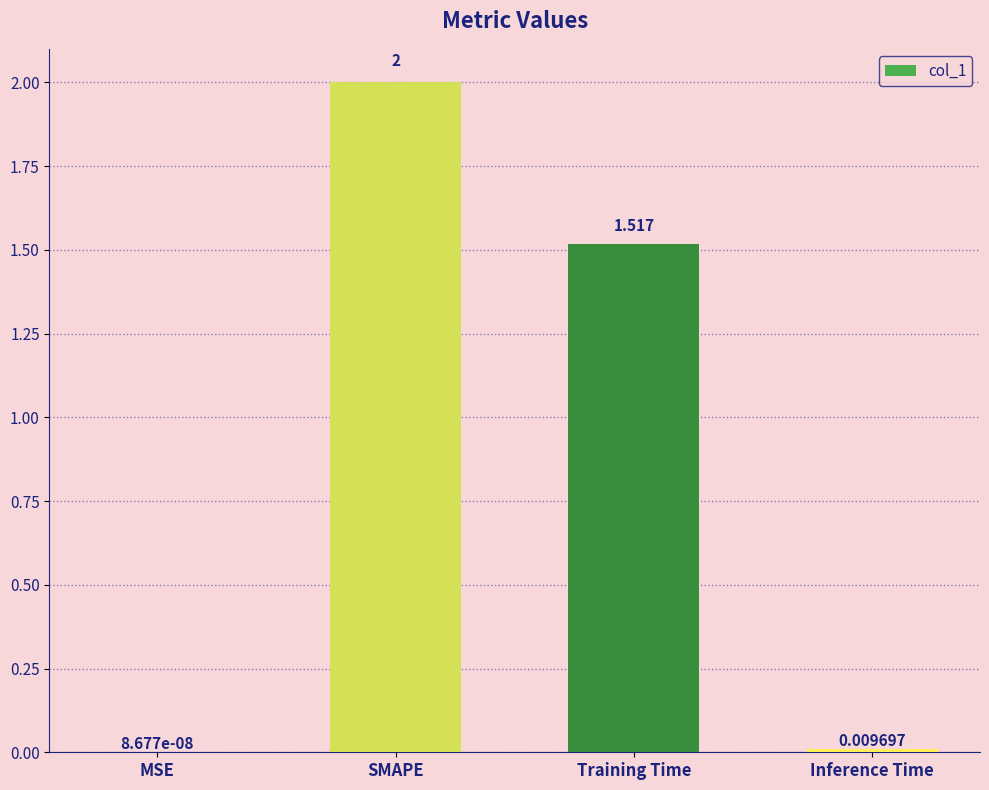

Where does the data first go above 1?

SMAPE